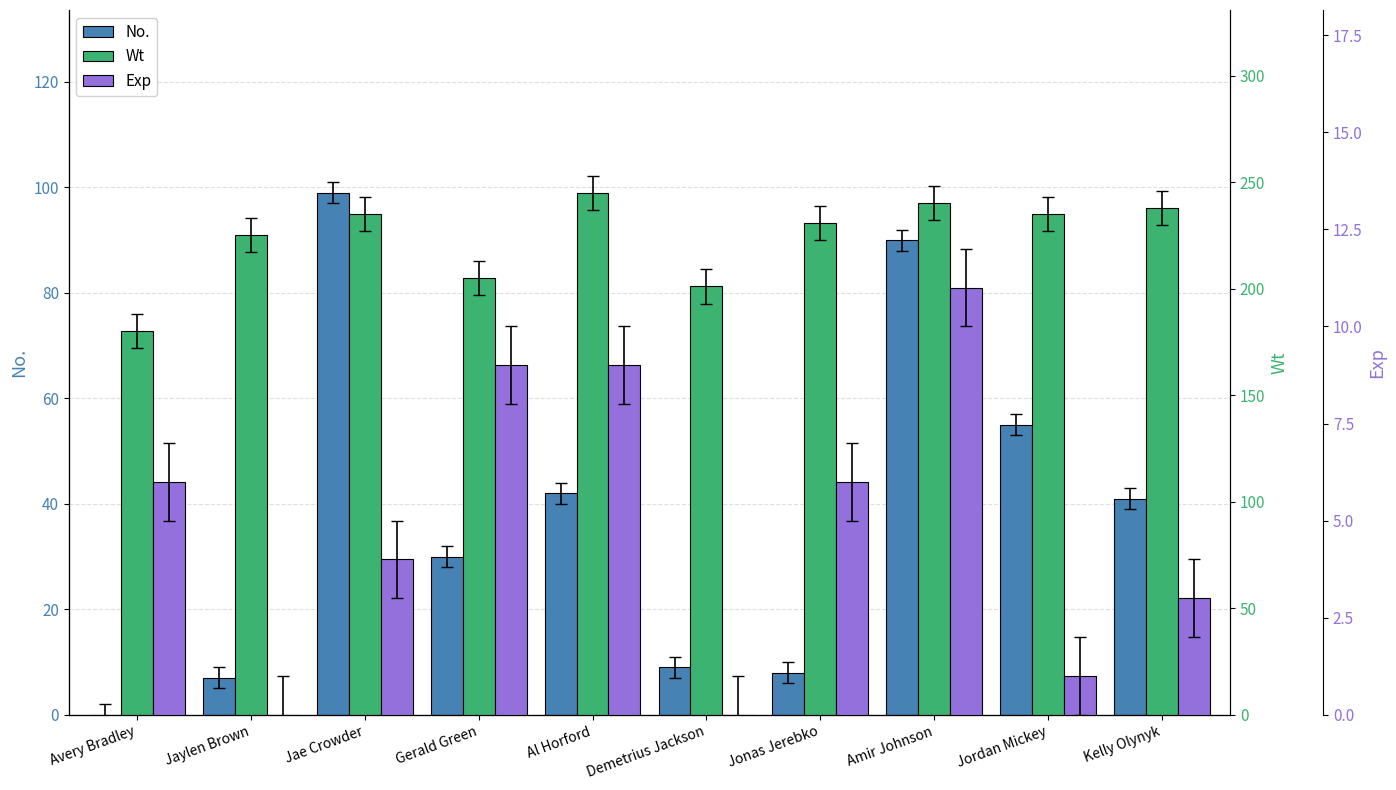

Is it true that Wt equals 205 at Gerald Green?

True